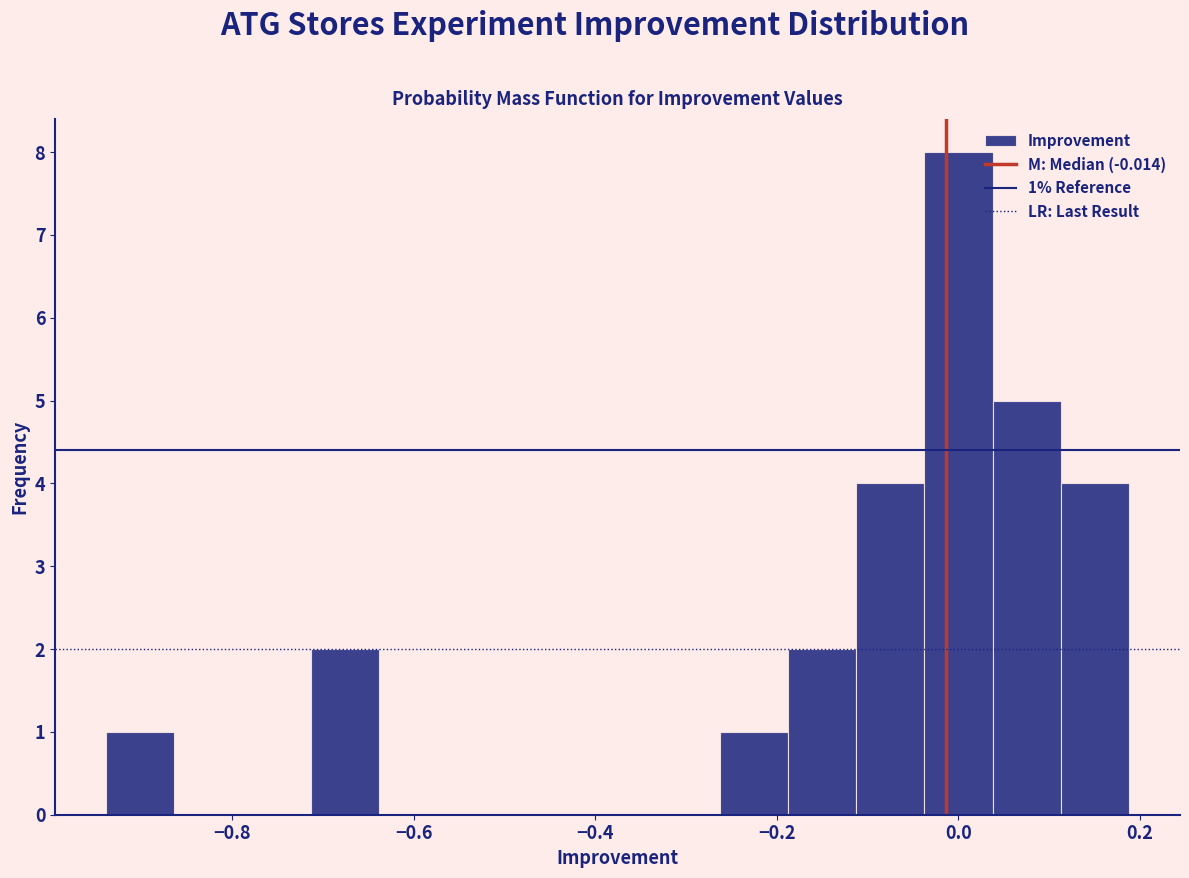

Read against the x-axis, roughly where is the centre of the tallest bar?

0.00